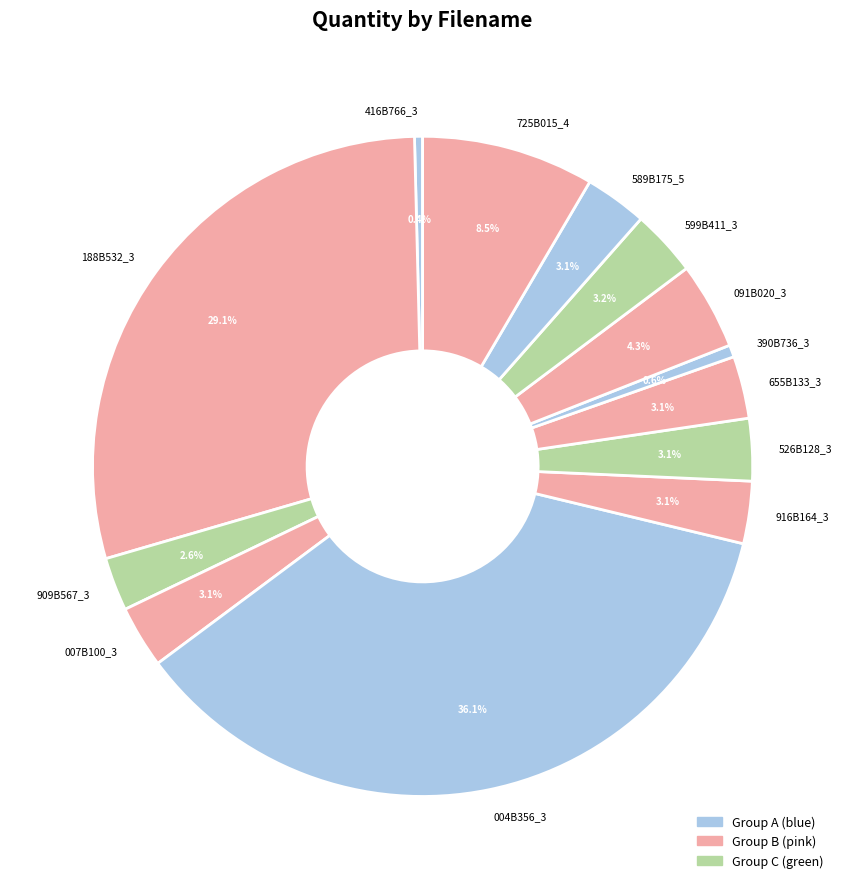

To the nearest percent, what portion does 599B411_3 represent?

3%